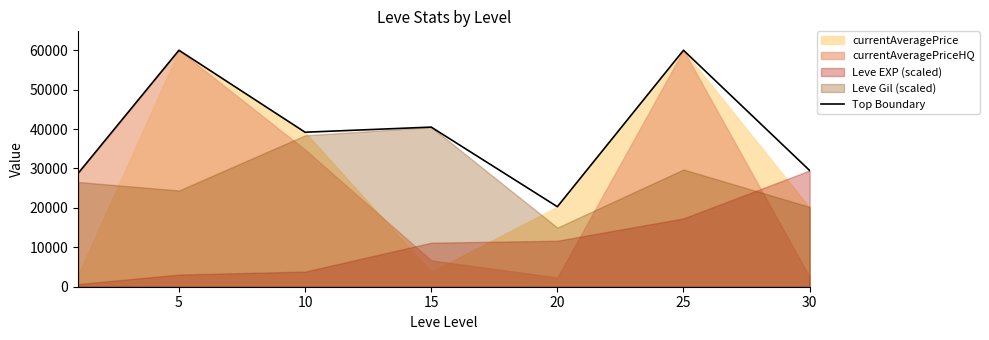

Reading left to right, list all the values displayed in this chart.

28750.0	60000.0	39201.5	40500.0	20305.2	60000.0	29500.0